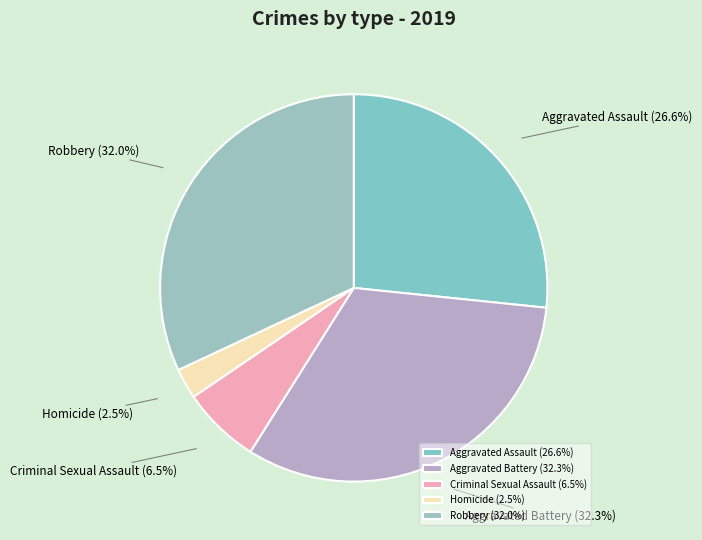

Do Robbery and Aggravated Assault together represent more than half of the pie?

Yes